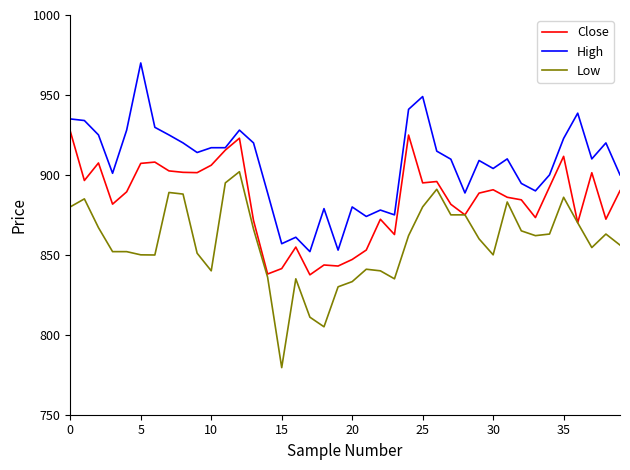

How many lines are shown in the chart?

3